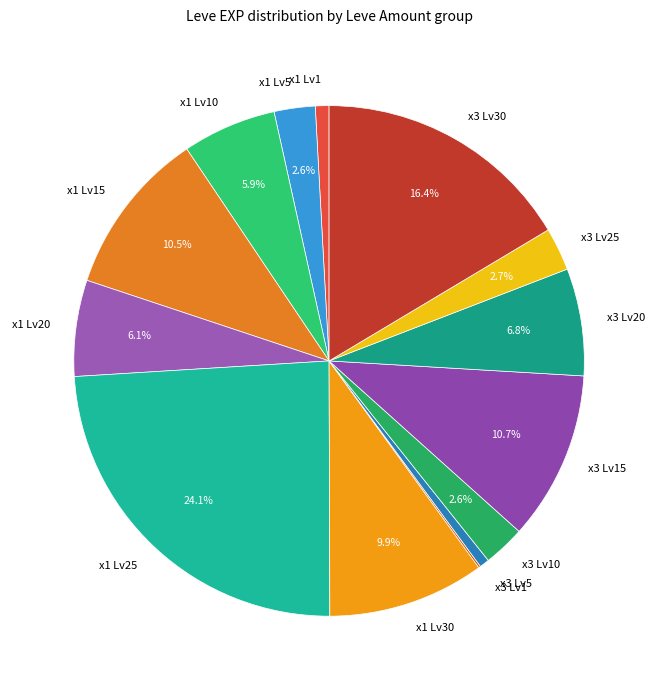

Which has a higher value, x1 Lv10 or x1 Lv15?

x1 Lv15